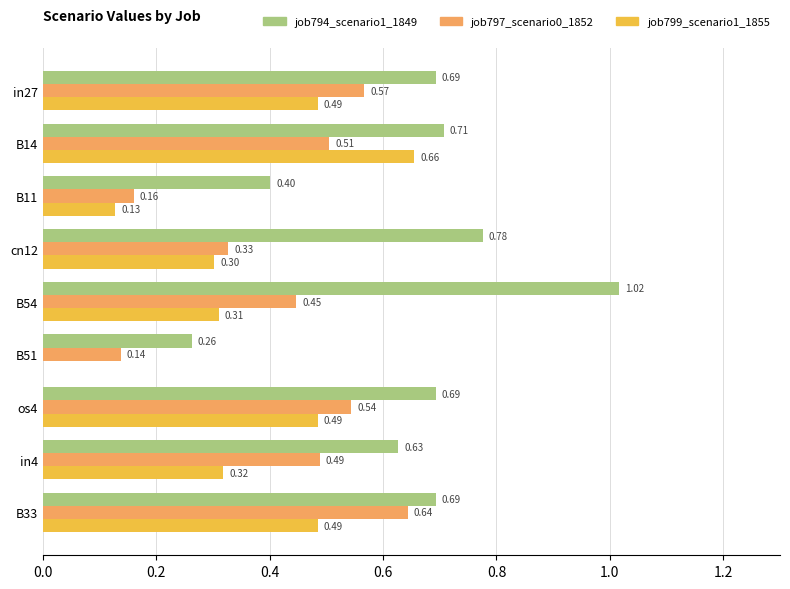

What is the total value across all series at in4?

1.4